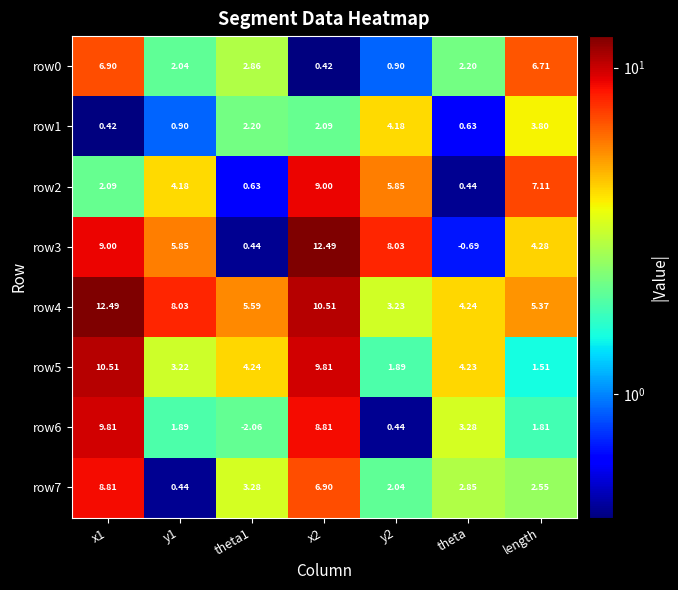

Reading left to right, what are all the values shown in this chart?

row0: x1=6.9	y1=2.0	theta1=2.9	x2=0.4	y2=0.9	theta=2.2	length=6.7
row1: x1=0.4	y1=0.9	theta1=2.2	x2=2.1	y2=4.2	theta=0.6	length=3.8
row2: x1=2.1	y1=4.2	theta1=0.6	x2=9.0	y2=5.8	theta=0.4	length=7.1
row3: x1=9.0	y1=5.8	theta1=0.4	x2=12.5	y2=8.0	theta=-0.7	length=4.3
row4: x1=12.5	y1=8.0	theta1=5.6	x2=10.5	y2=3.2	theta=4.2	length=5.4
row5: x1=10.5	y1=3.2	theta1=4.2	x2=9.8	y2=1.9	theta=4.2	length=1.5
row6: x1=9.8	y1=1.9	theta1=-2.1	x2=8.8	y2=0.4	theta=3.3	length=1.8
row7: x1=8.8	y1=0.4	theta1=3.3	x2=6.9	y2=2.0	theta=2.9	length=2.5